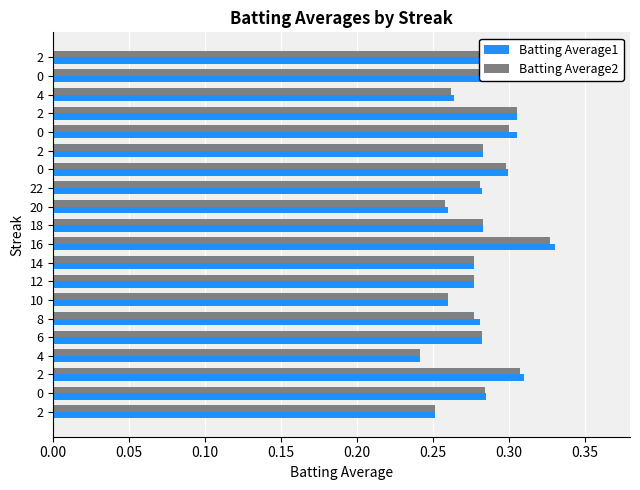

Which label corresponds to the largest value in the chart?

16